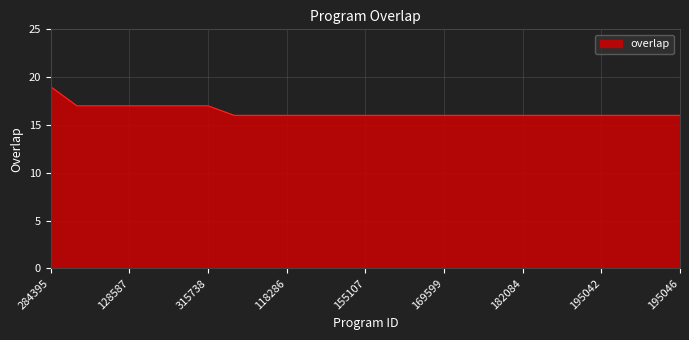

What is the difference between the maximum and minimum values?

3